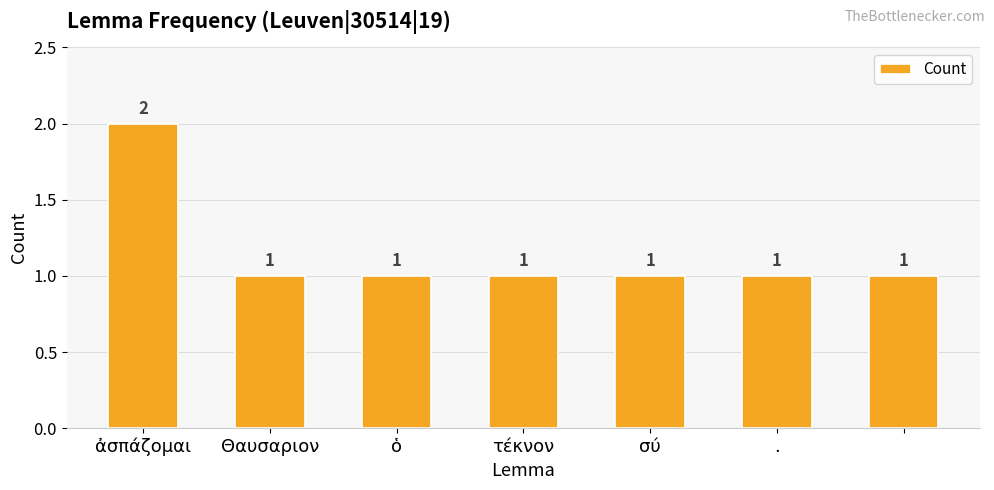

What is the sum of all values?

8